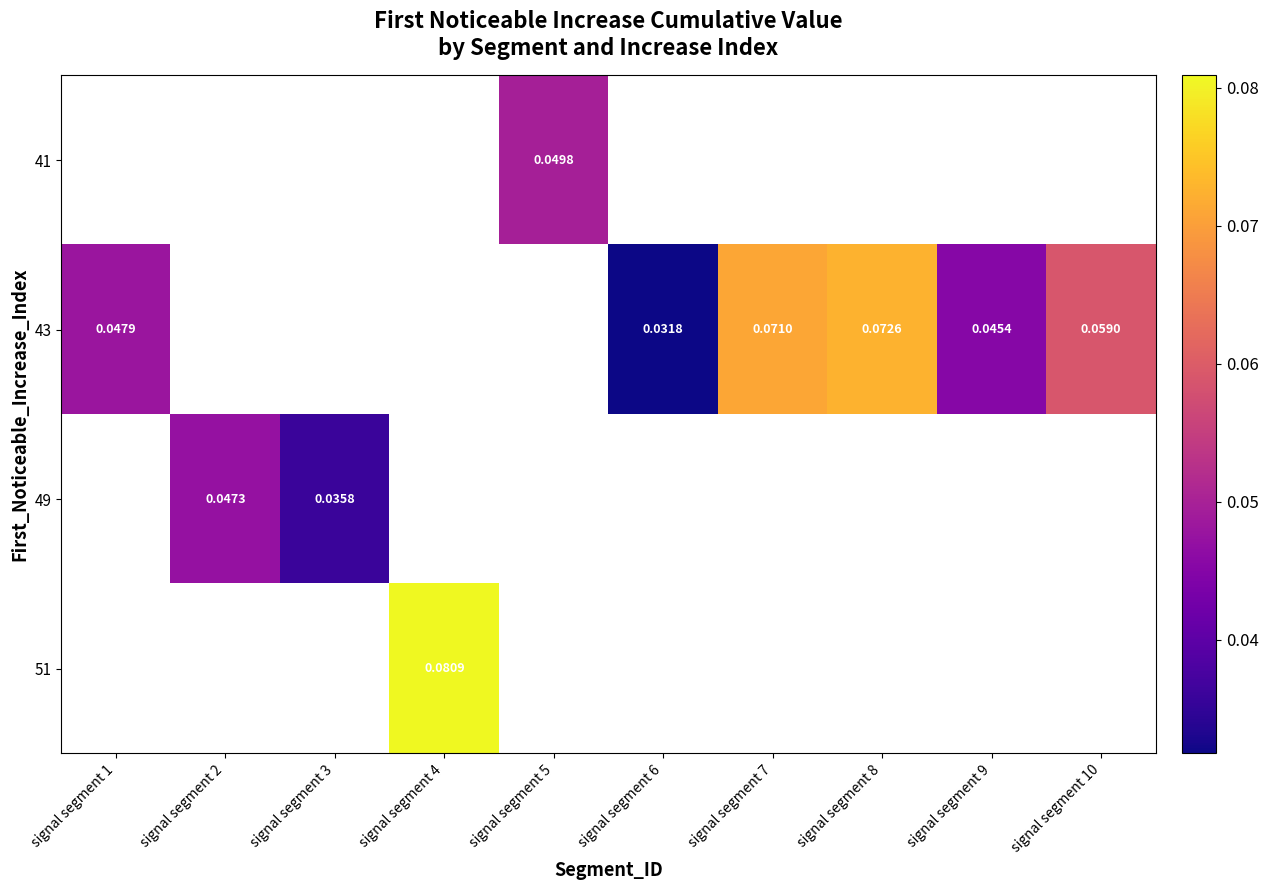

Which category has the highest value across all series?

signal segment 4